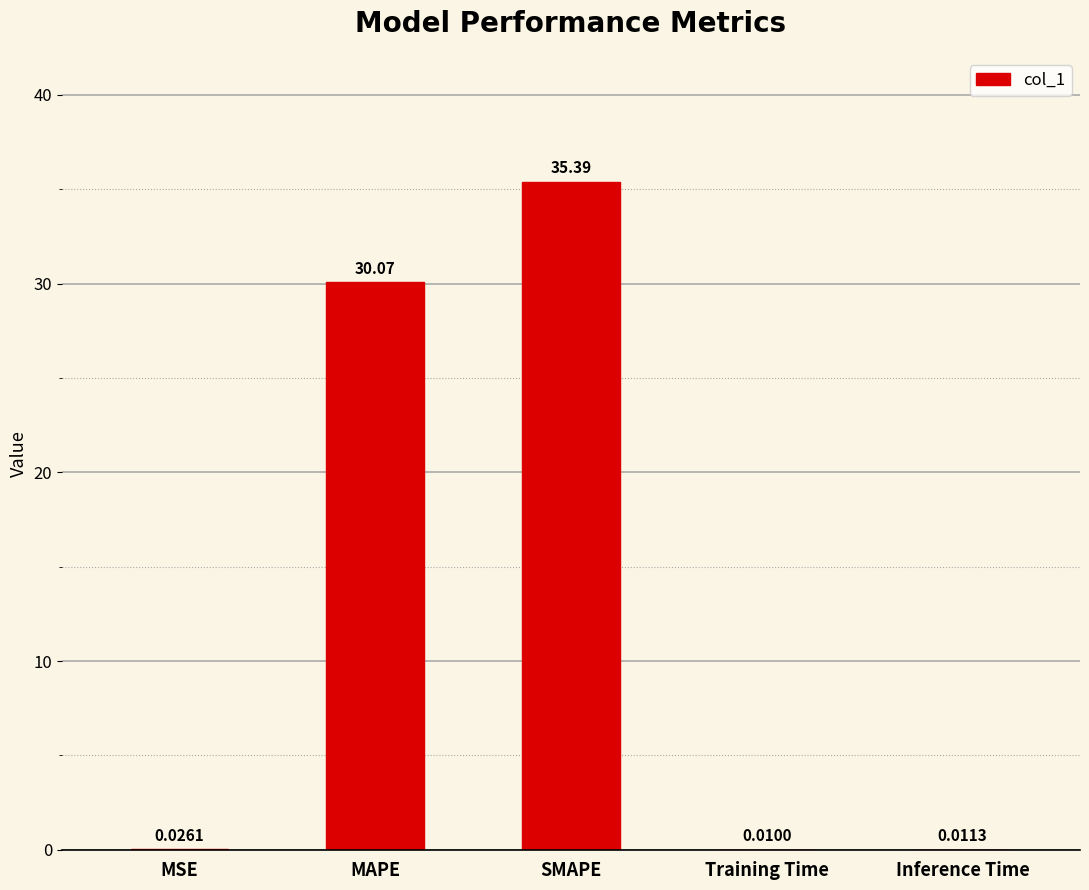

The chart shows a value of 35.4 at SMAPE. True or false?

True